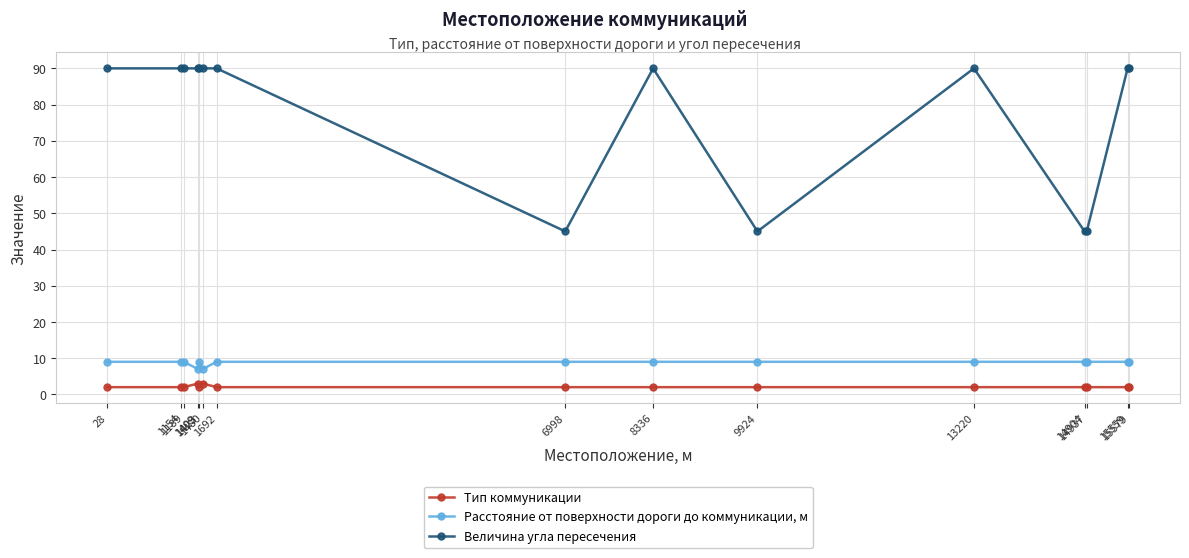

The Тип коммуникации series shows 2 at 28. True or false?

True